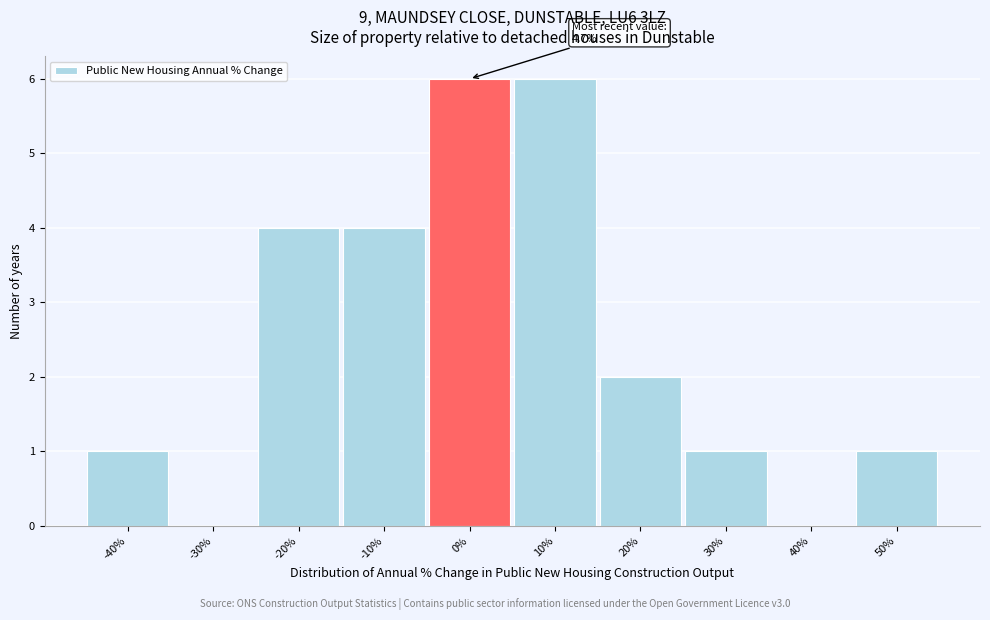

Reading left to right, extract all data points from this chart.

-40%=1	-30%=0	-20%=4	-10%=4	0%=6	10%=6	20%=2	30%=1	40%=0	50%=1